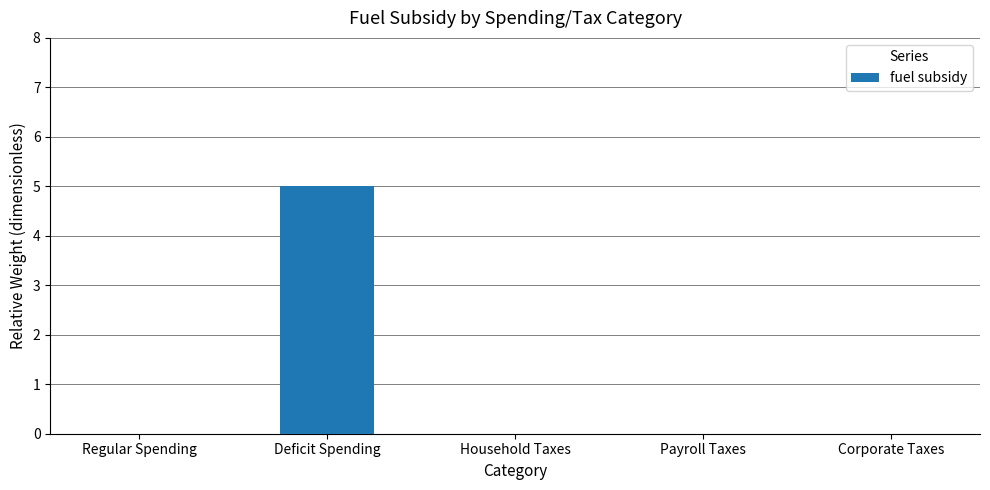

At which category does the chart reach its peak across all series?

Deficit Spending